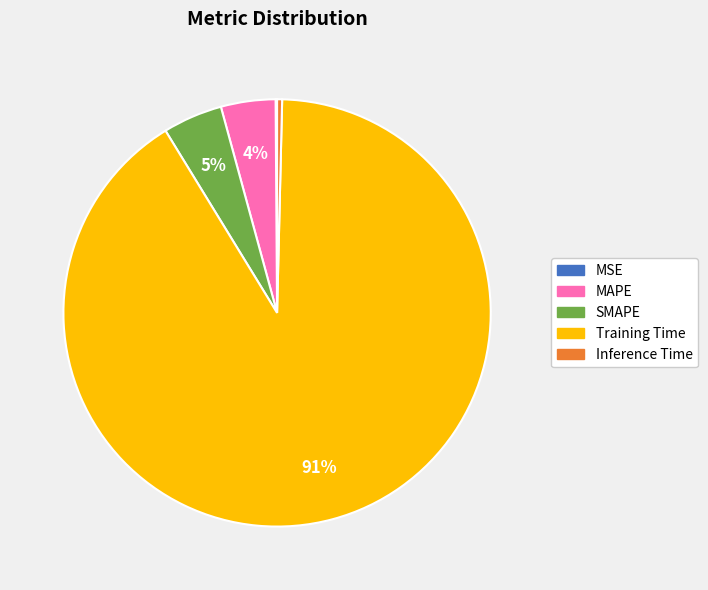

Which category accounts for the majority?

Training Time